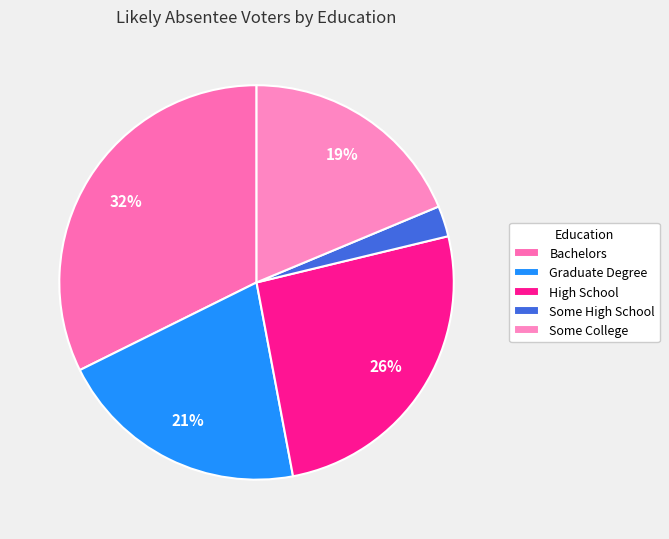

Does Graduate Degree represent more than half of the total?

No